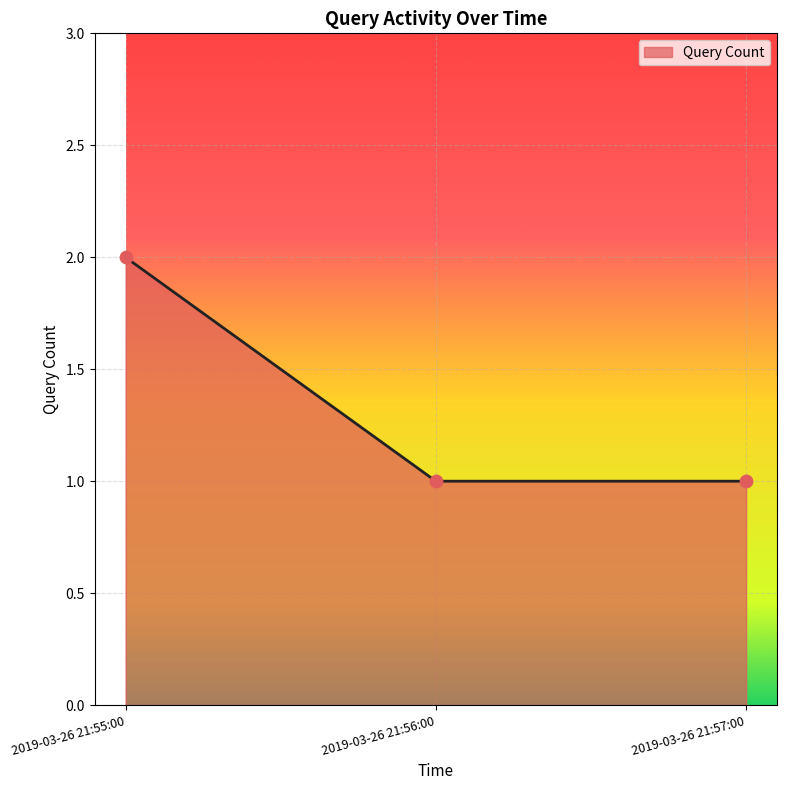

What is the ratio of the value at 2019-03-26 21:55:00 to the value at 2019-03-26 21:57:00?

2.0